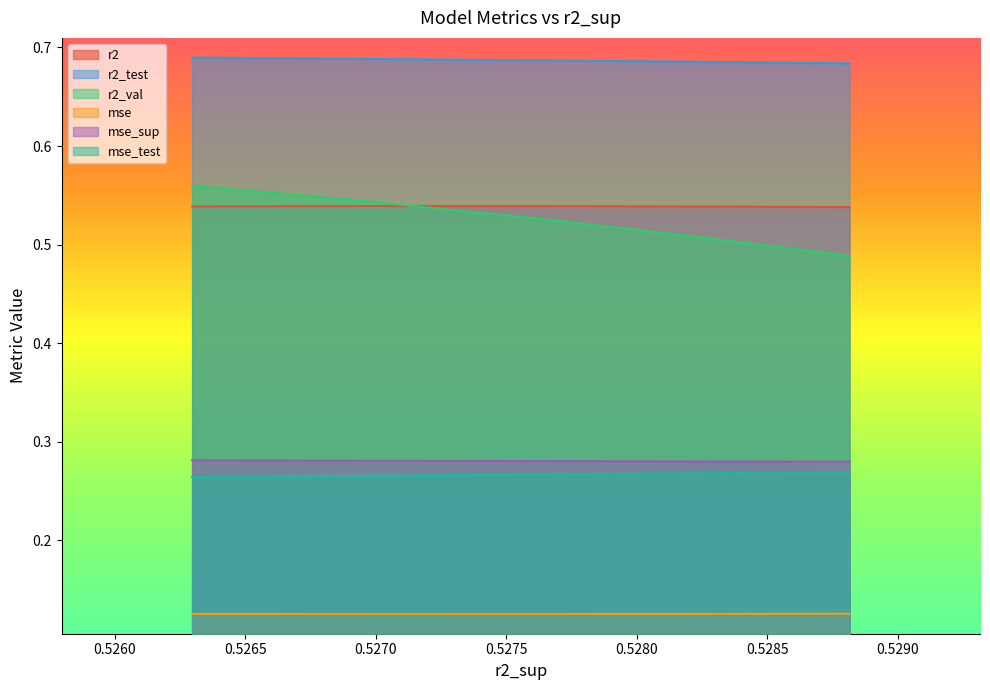

Which series has the largest total across all categories?

r2_test